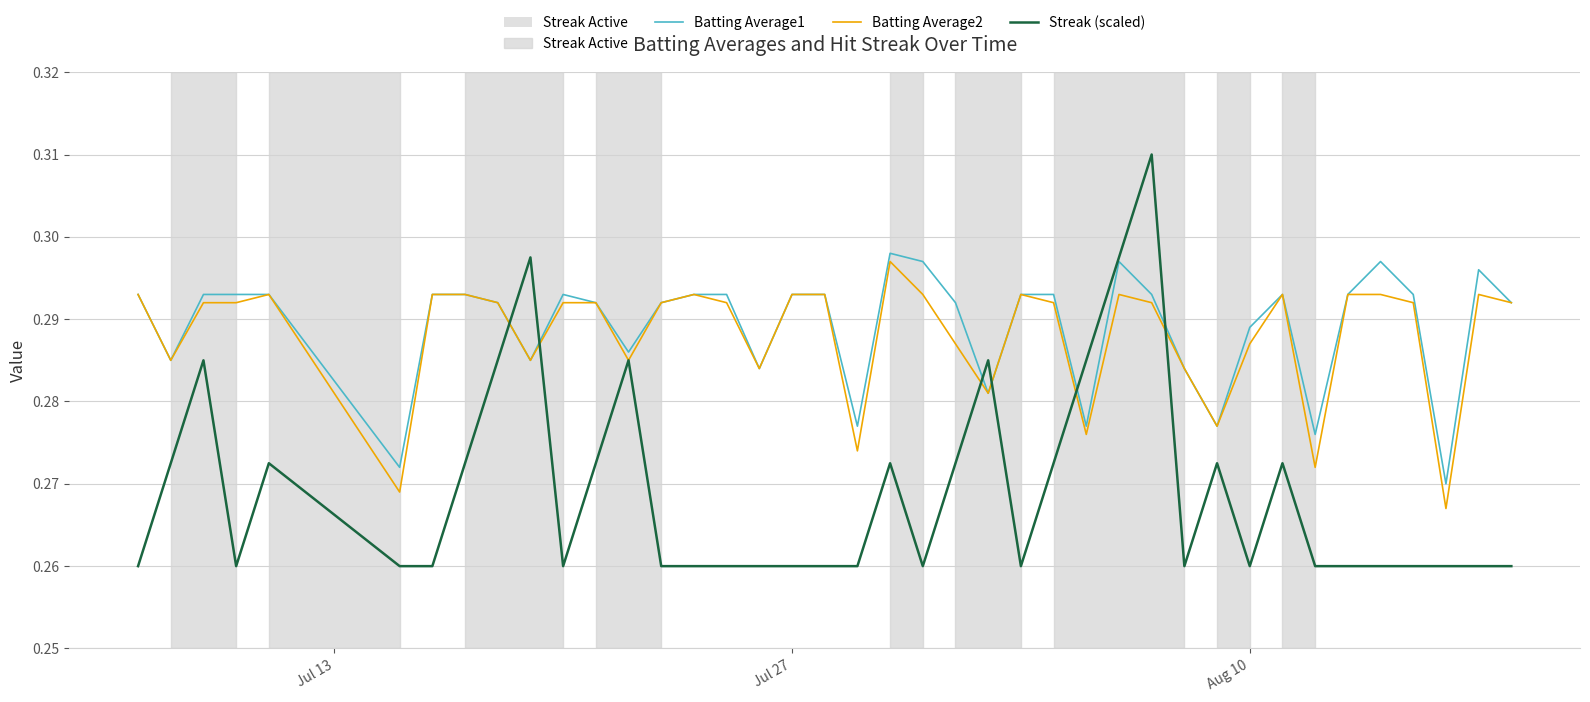

Which series has the largest range (max minus min)?

Streak (scaled)